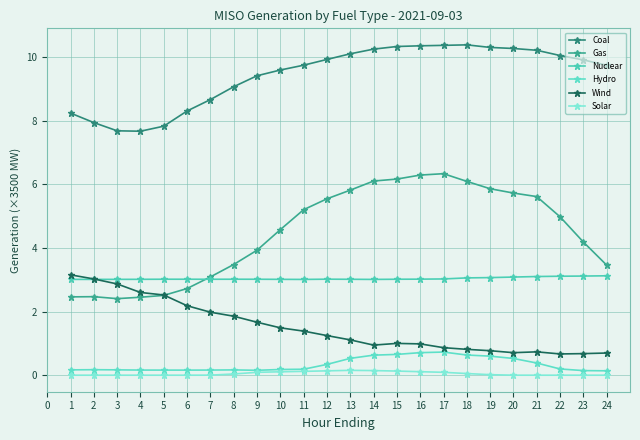

True or false: Solar and Nuclear cross at least once.

False